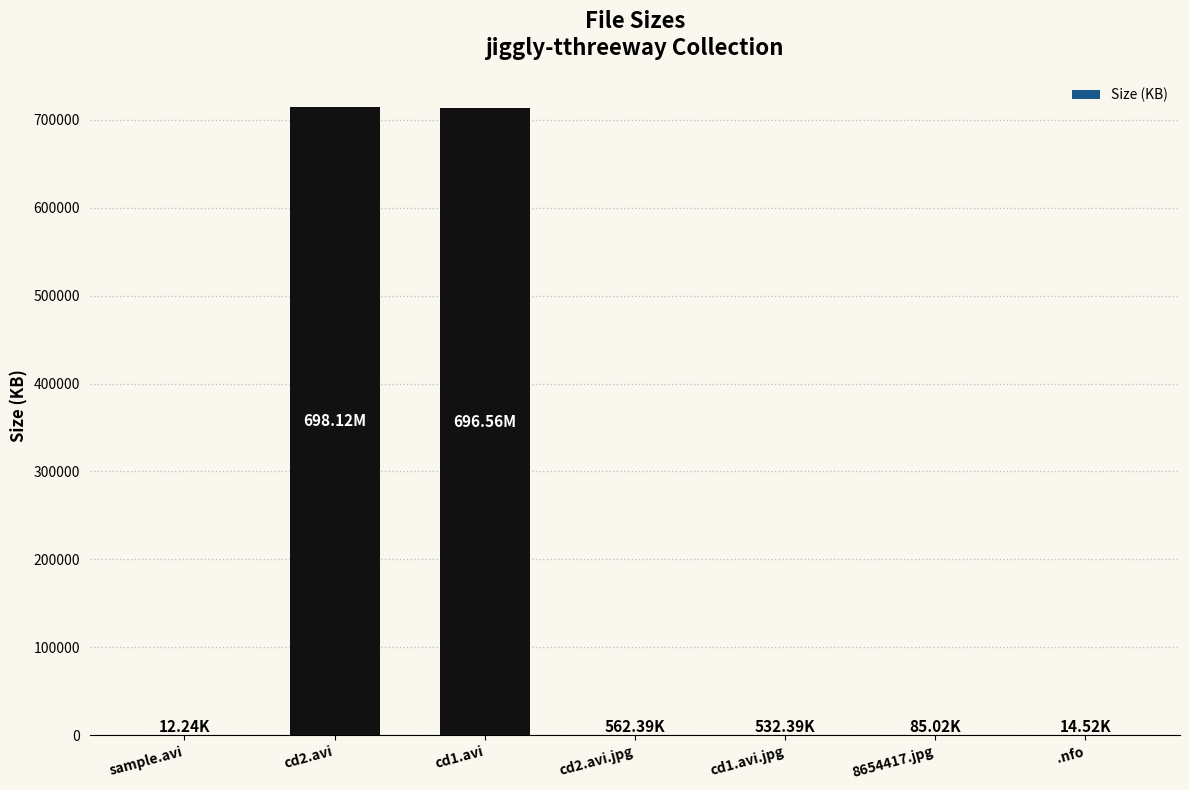

What is the sum of all values?

1429358.9